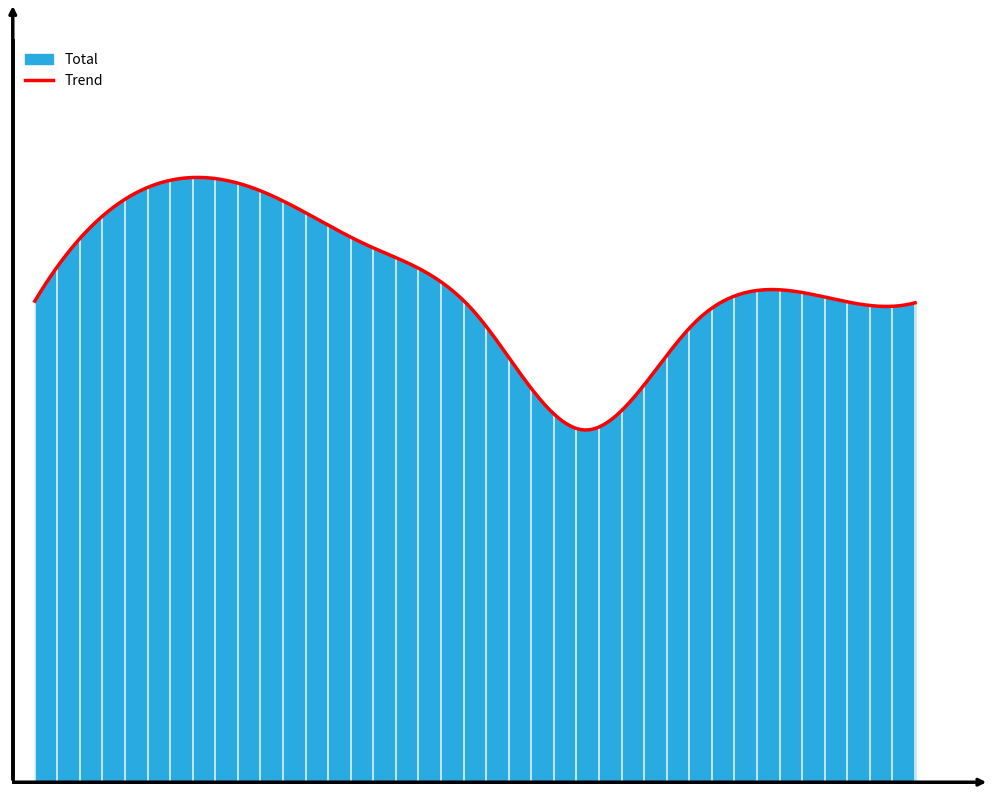

At which category does Total reach its first local peak?

2022